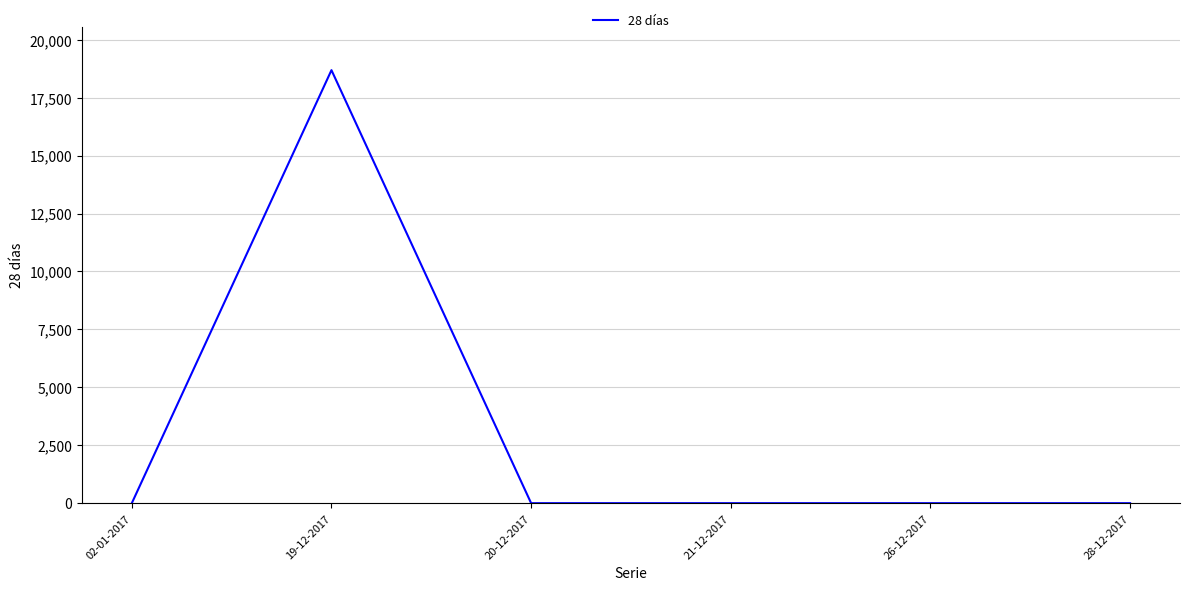

Reading right to left, transcribe all the data shown in this chart.

28-12-2017=0	26-12-2017=0	21-12-2017=0	20-12-2017=0	19-12-2017=18686	02-01-2017=0